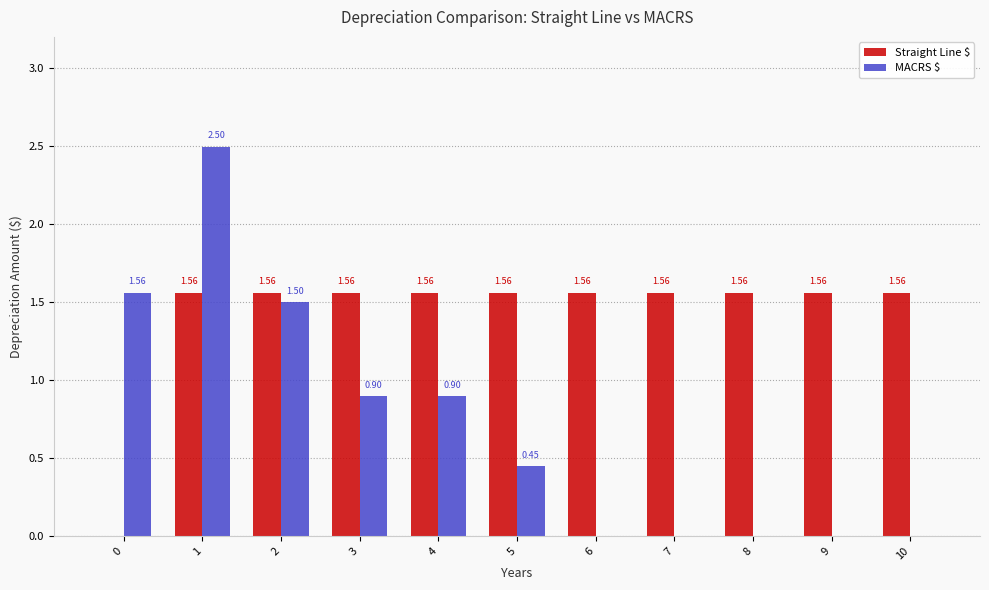

Between 5 and 10, which series saw the biggest shift?

MACRS $